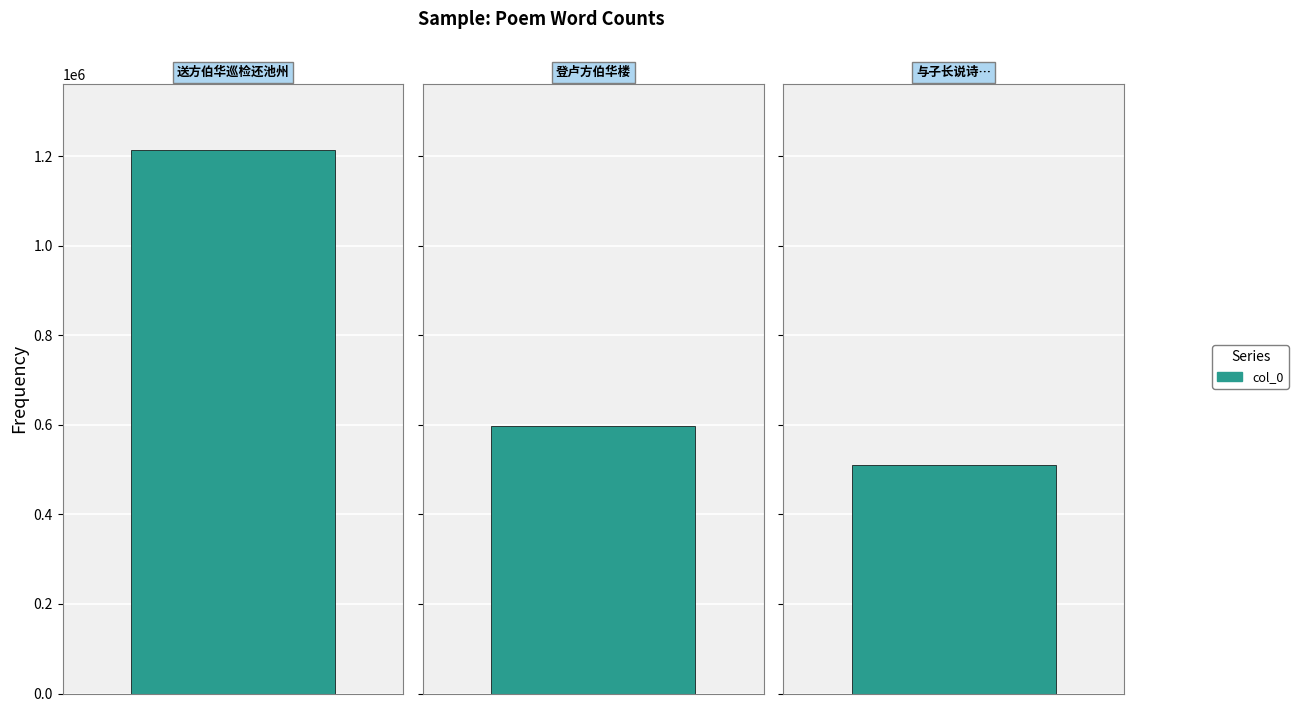

How many bars are there in total?

3